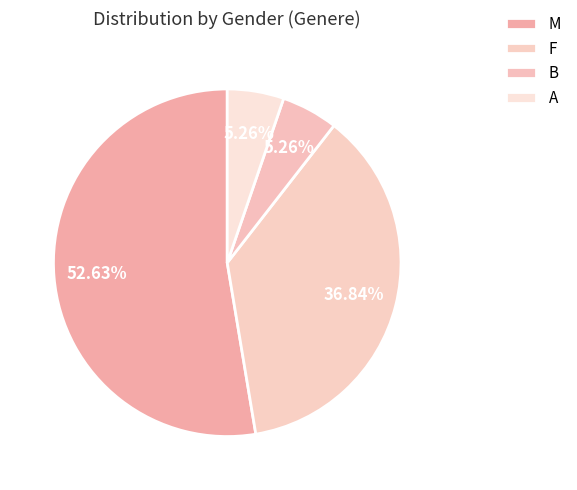

Which slice represents more than half of the pie?

M